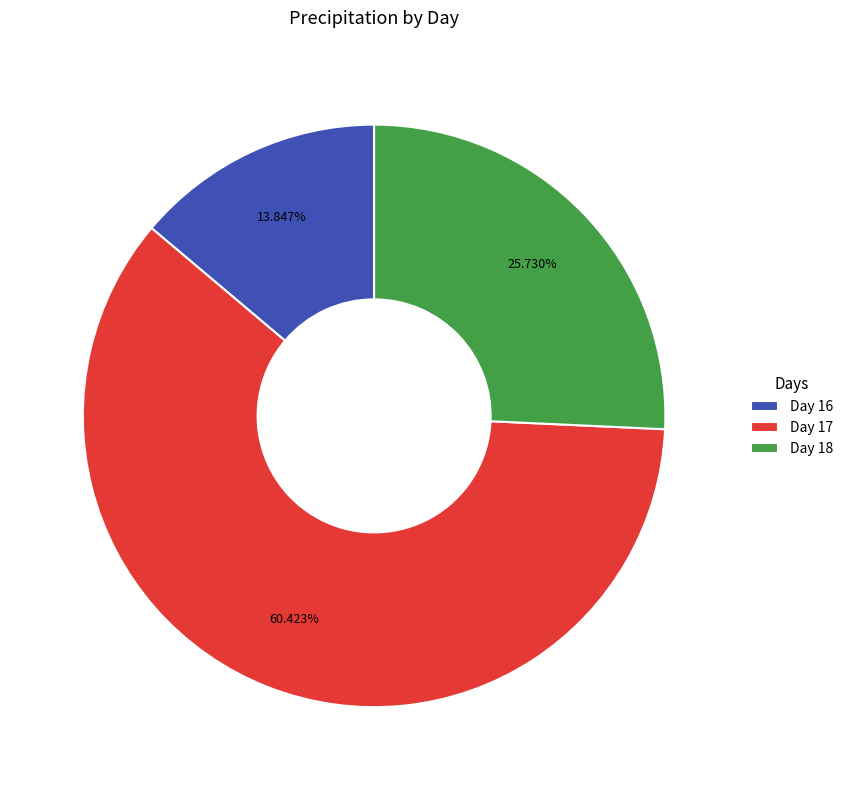

How many slices are in this pie chart?

3